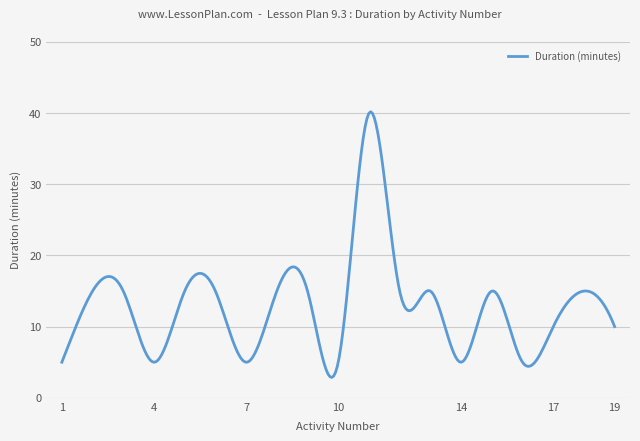

What is the greatest value displayed?

40.2